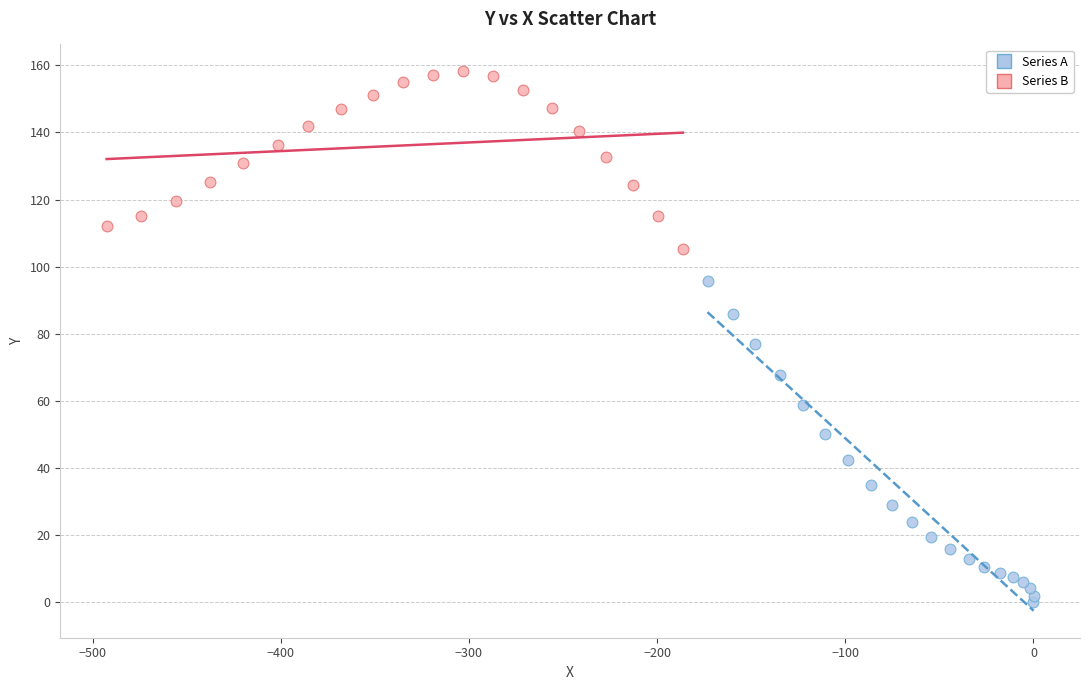

Which series reaches the maximum Y coordinate?

Series B